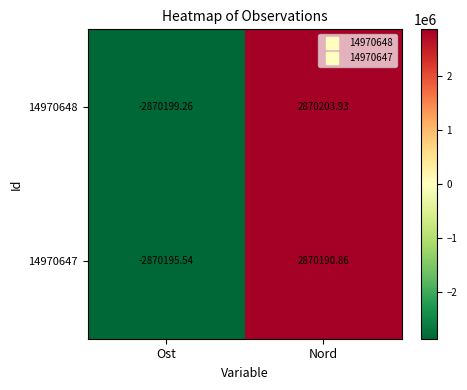

At which category is the sum across all series the highest?

Nord